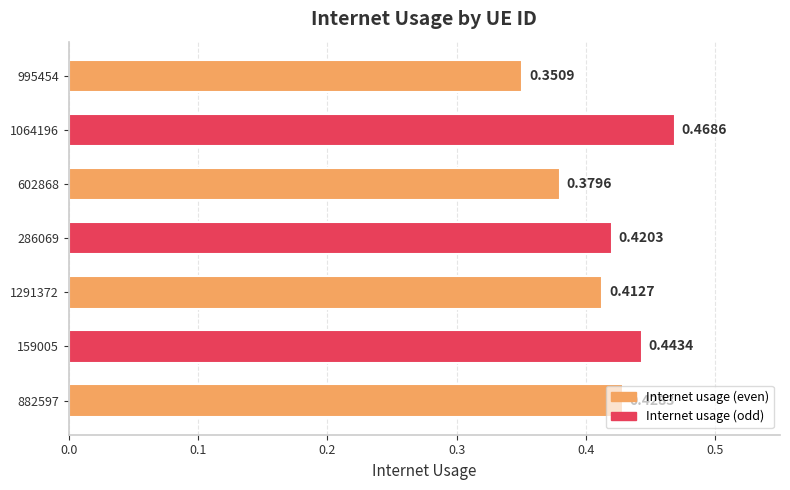

Which has a higher value, 995454 or 882597?

882597